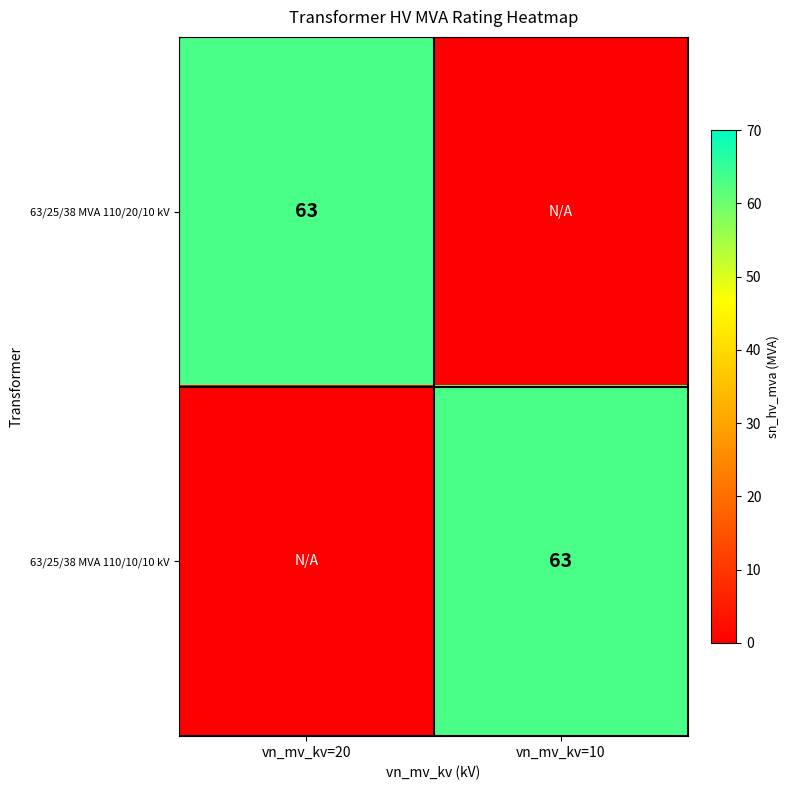

True or false: 63/25/38 MVA 110/10/10 kV has a value of 63 at vn_mv_kv=10.

True